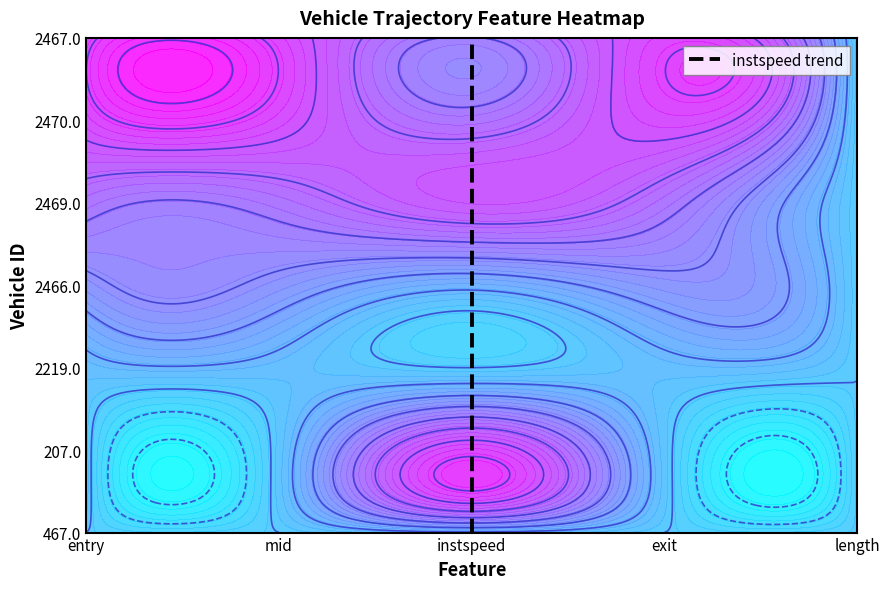

Count the values in the range 1 to 5.

5